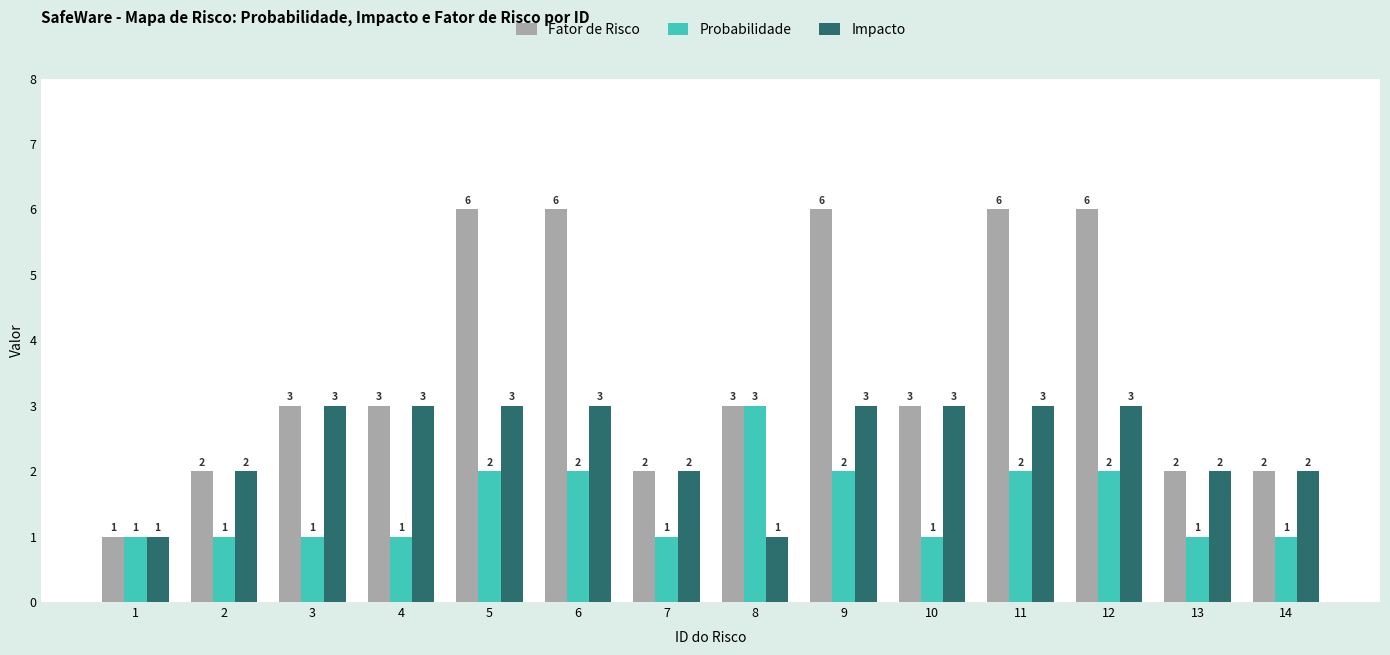

The Impacto series shows 1 at 13. True or false?

False